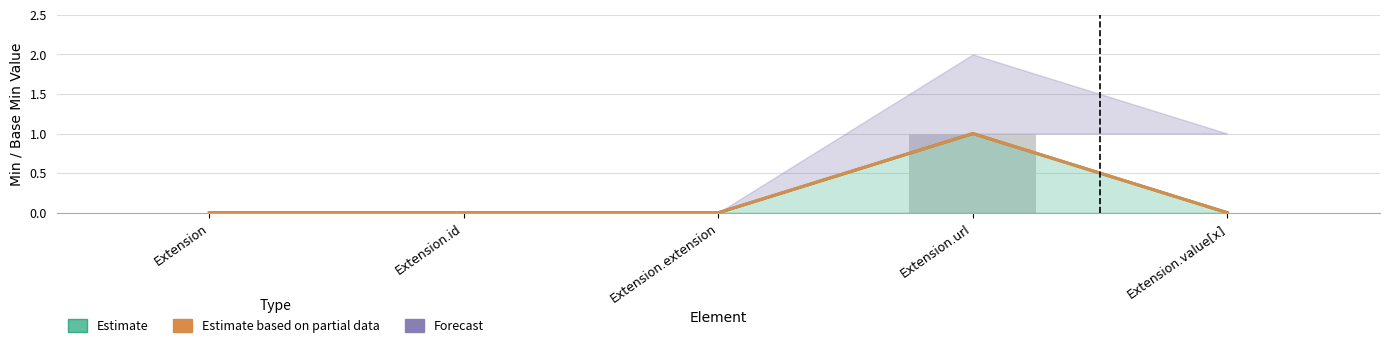

Are the bars horizontal?

No